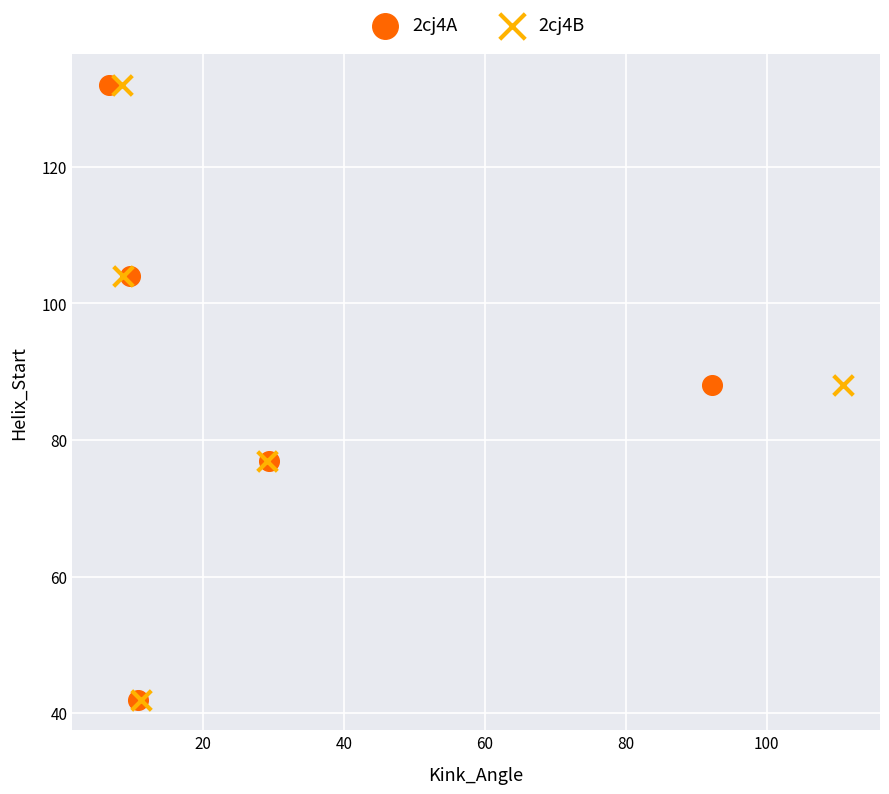

What are all the series names shown in the legend?

2cj4A, 2cj4B